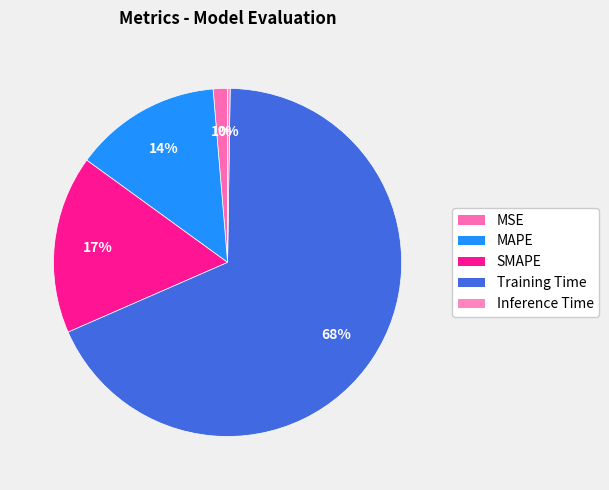

To the nearest percent, what is the average slice percentage?

20%